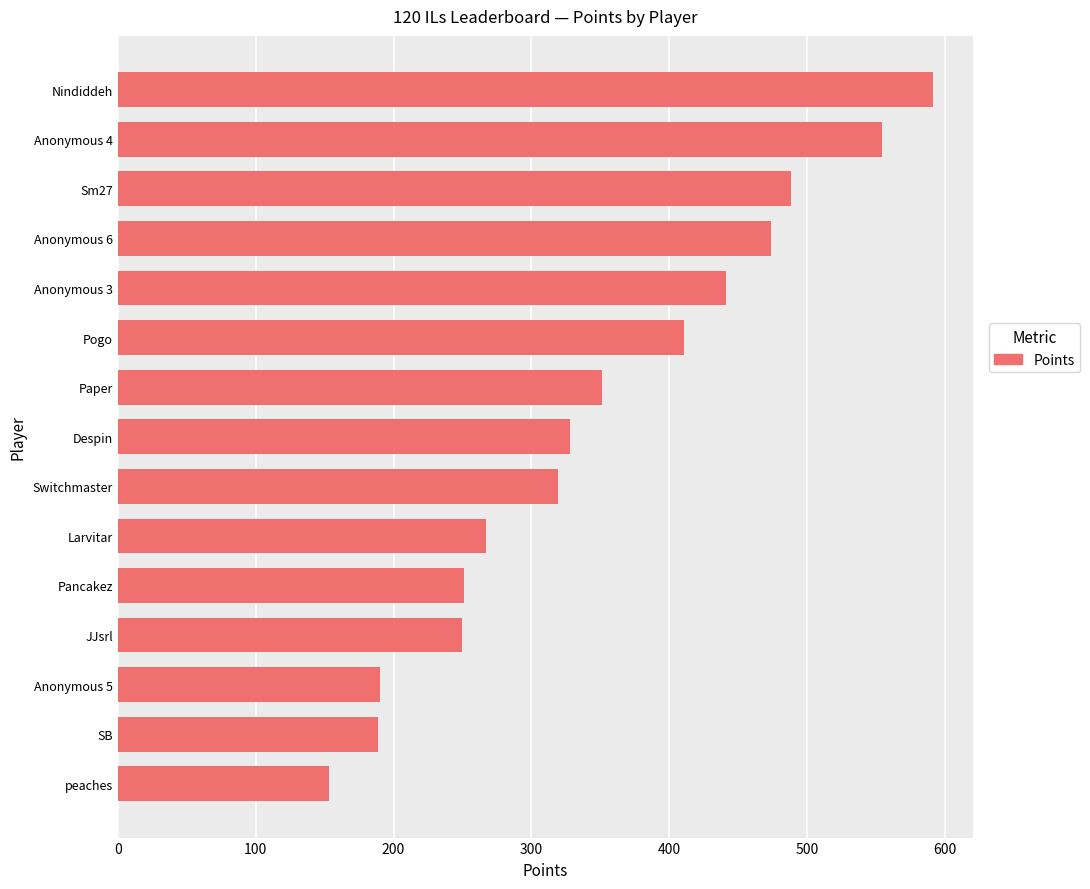

What is the difference between the second highest and second lowest values?

365